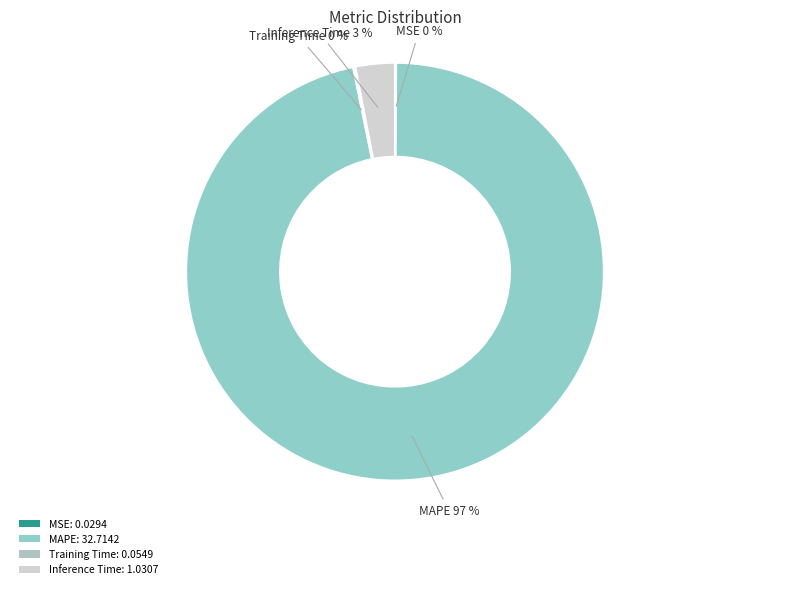

To the nearest percent, what is the average slice percentage?

25%